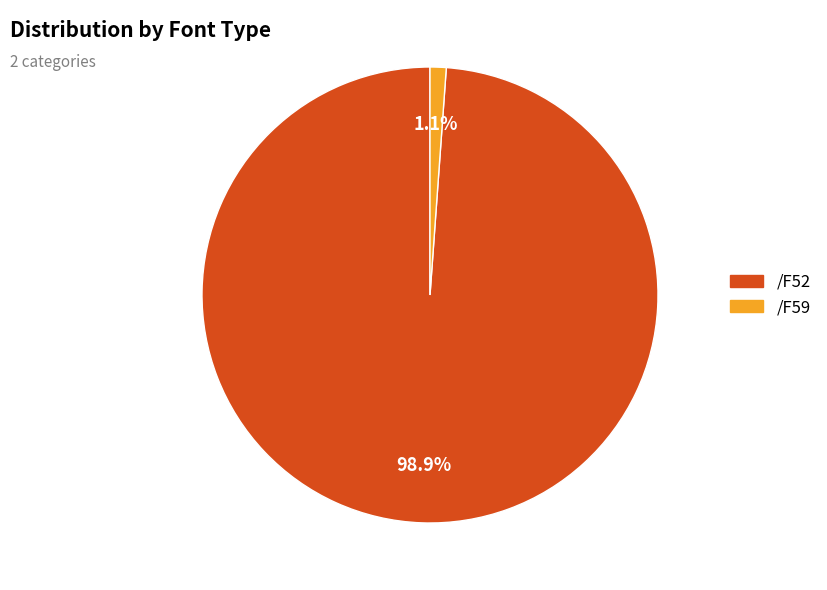

Is the sum of /F52 and /F59 greater than half?

Yes